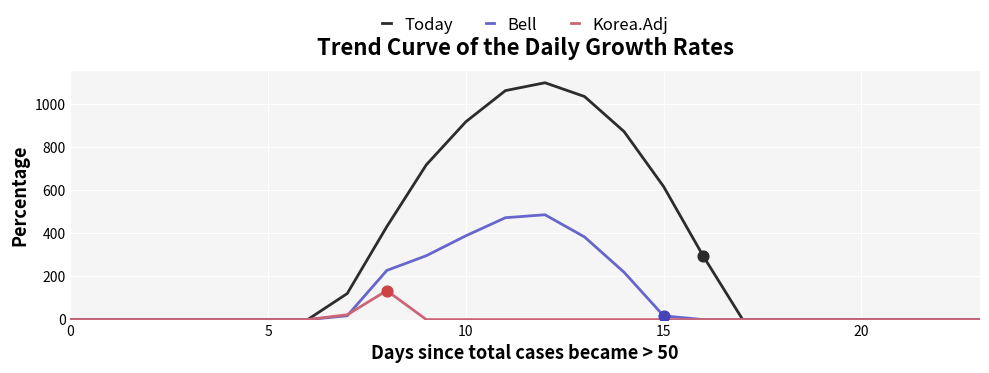

Which series has the largest range (max minus min)?

Today